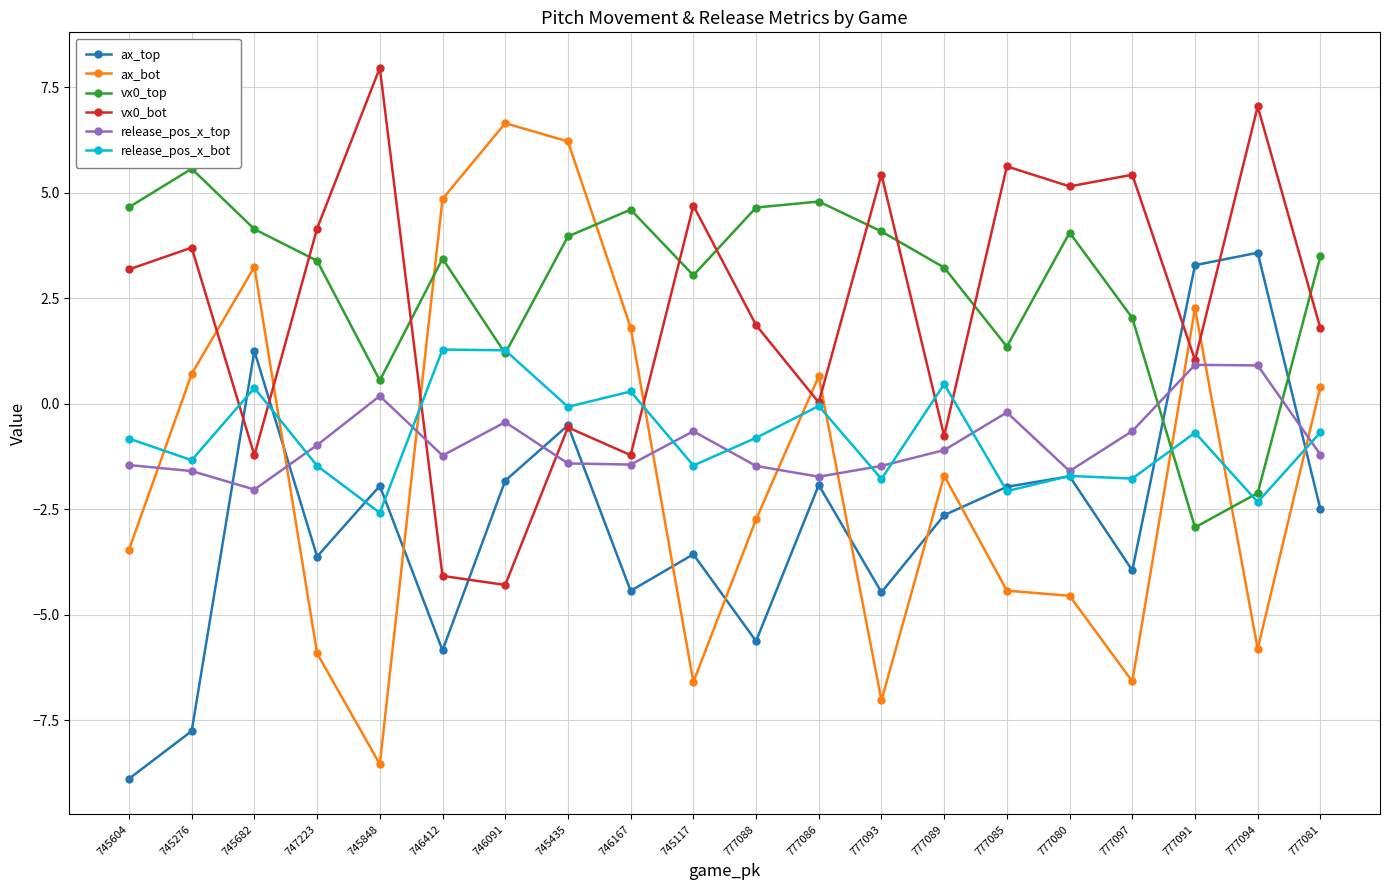

Is the value of release_pos_x_bot at 777086 greater than the value of ax_top at 745435?

Yes